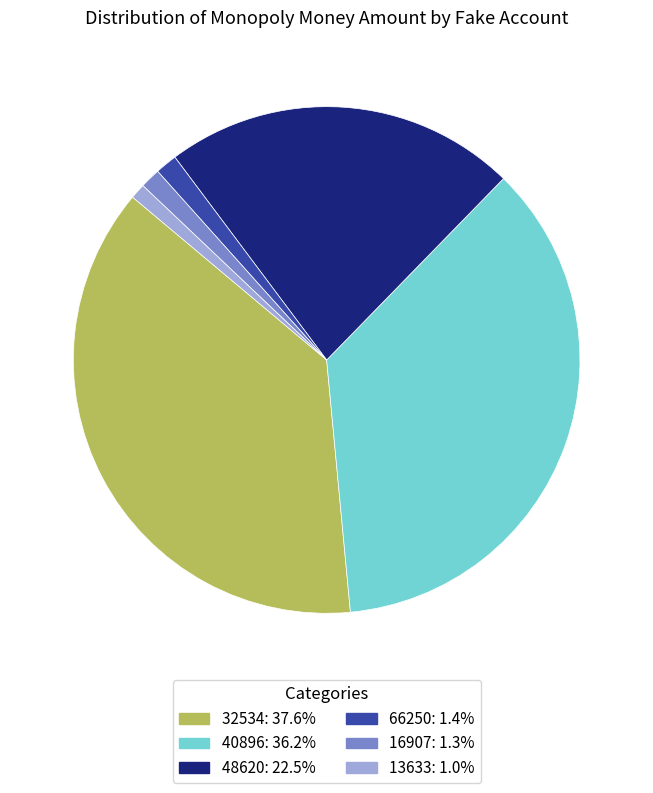

Which slice is the largest?

32534